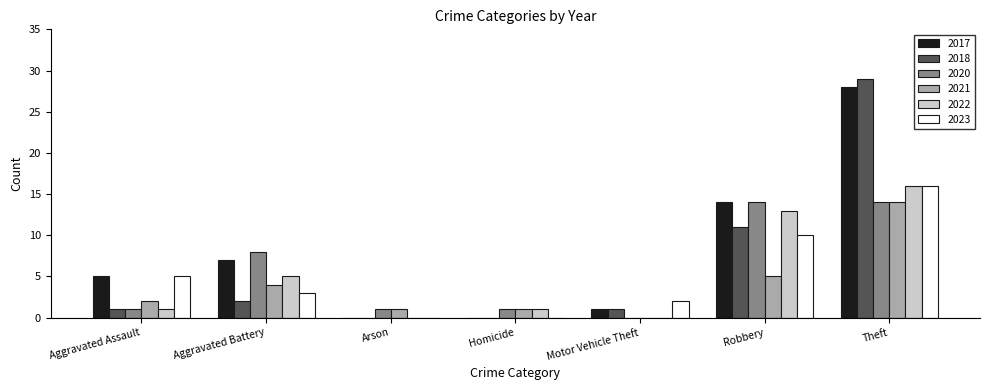

Which series changed the most between Motor Vehicle Theft and Robbery?

2020